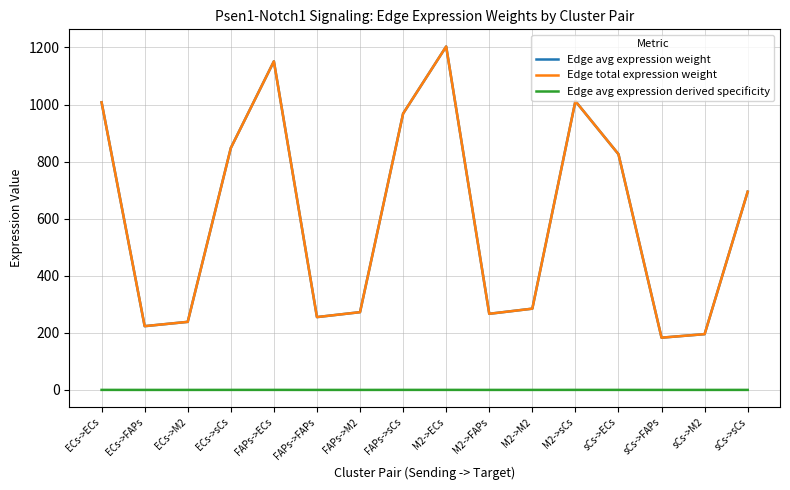

Does the chart display data point markers on the line(s)?

No